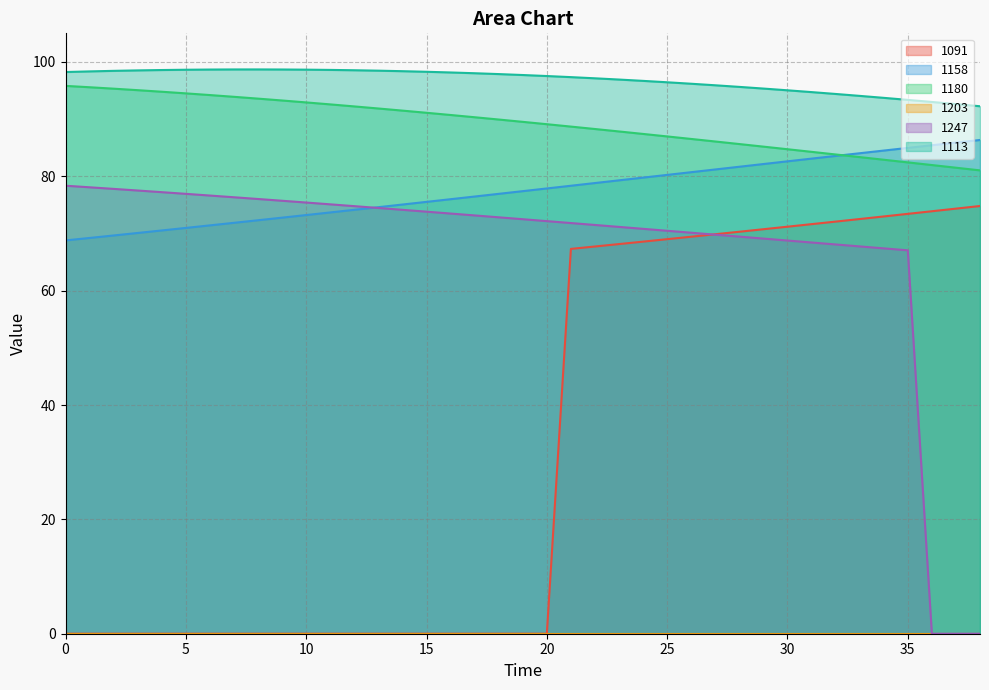

The value of 1158 at 4 is 107.1. True or false?

False